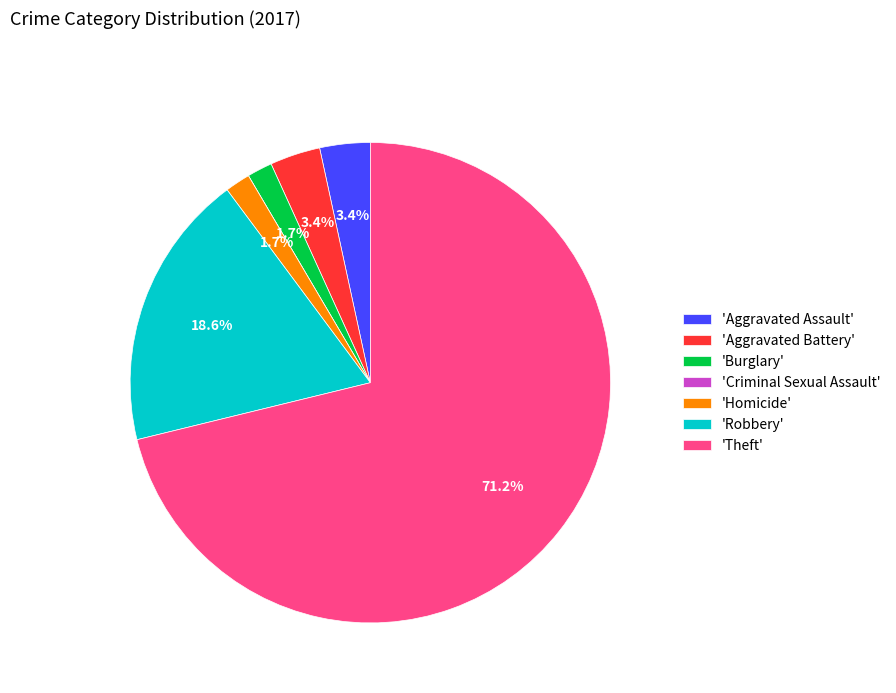

What percentage do 'Aggravated Assault' and 'Theft' together represent?

74.6%